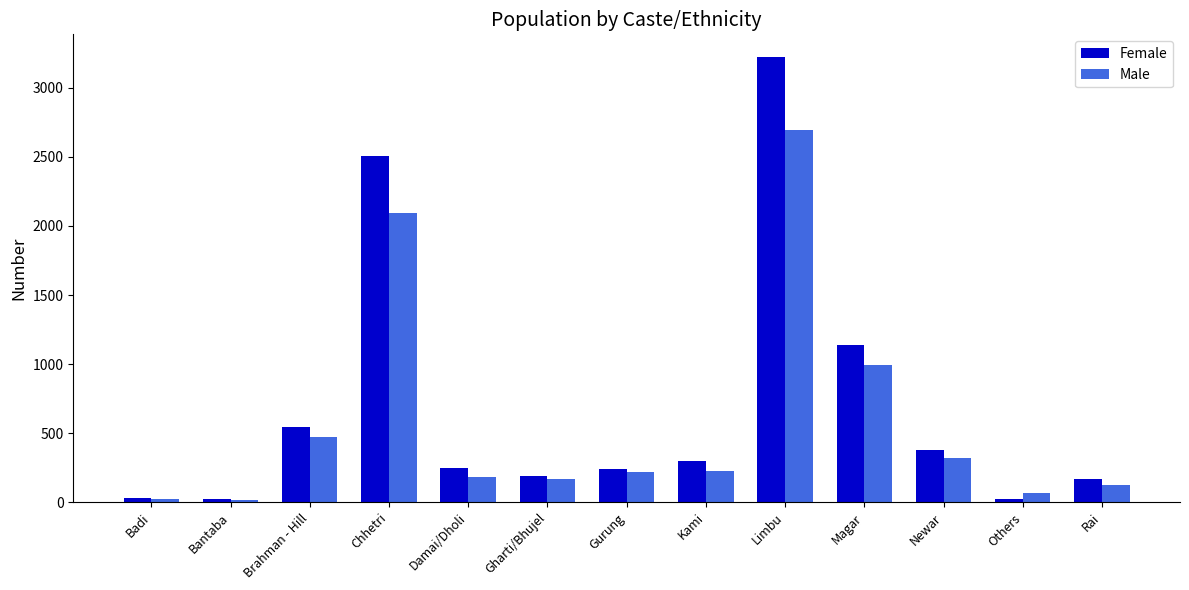

Is it true that Female equals 812 at Brahman - Hill?

False